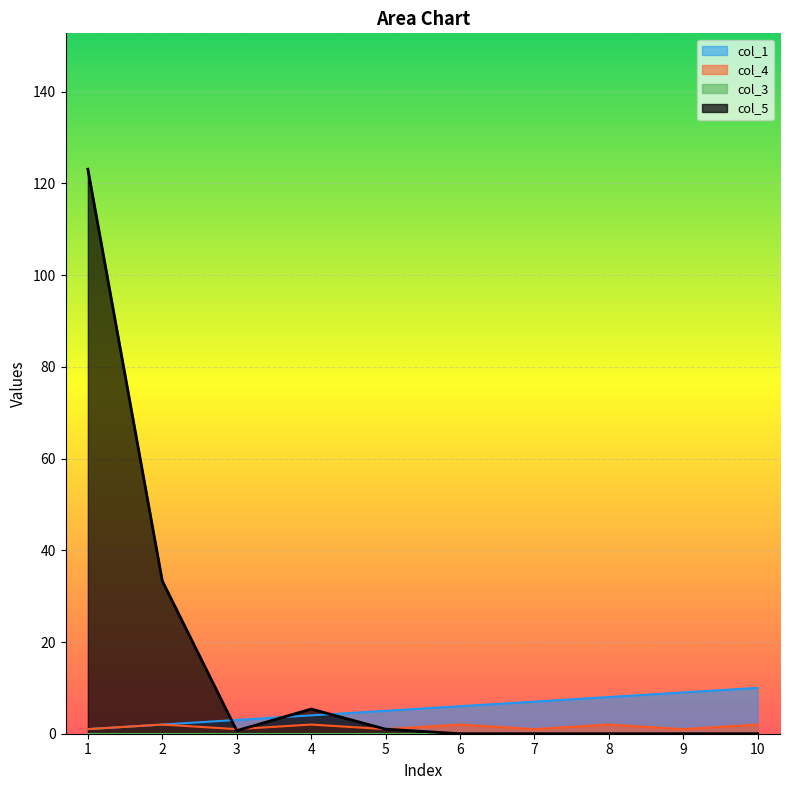

The value of col_1 at 3 is 1.3. True or false?

False